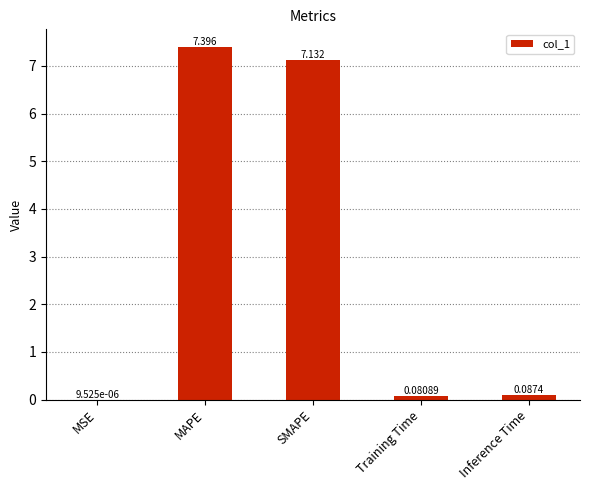

Which label corresponds to the largest value in the chart?

MAPE